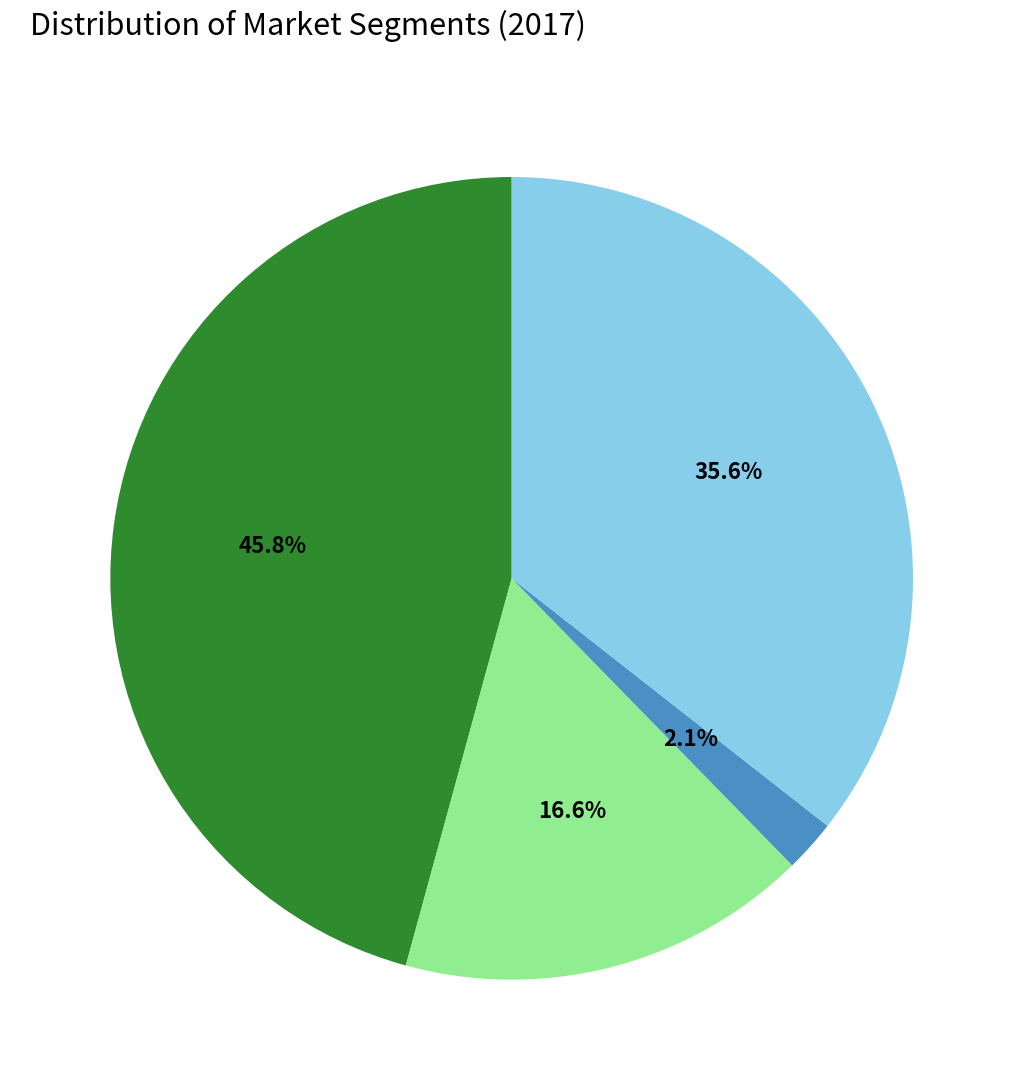

Is there a majority slice in this chart?

No